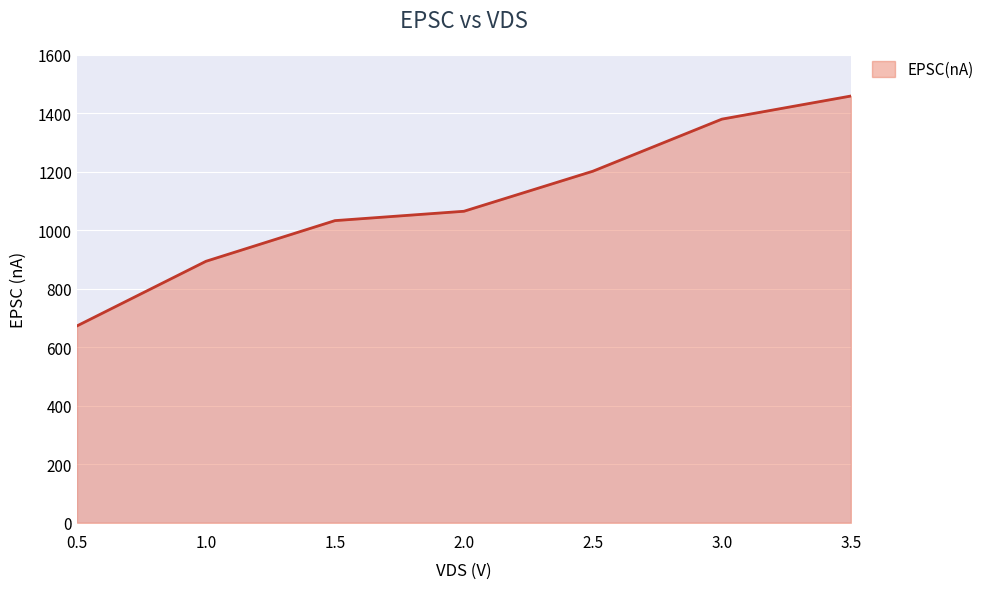

What is the difference between the values at 0.5 and 2.0?

392